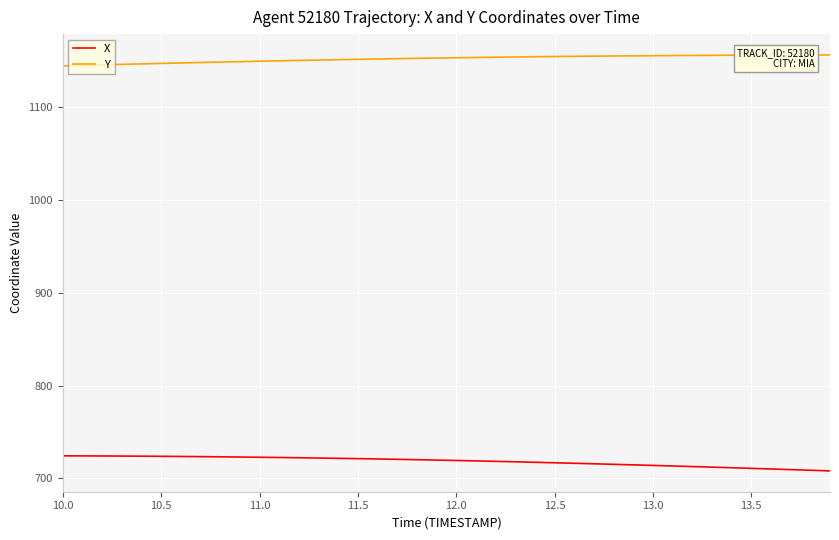

List the series in order of their overall mean, highest first.

Y, X